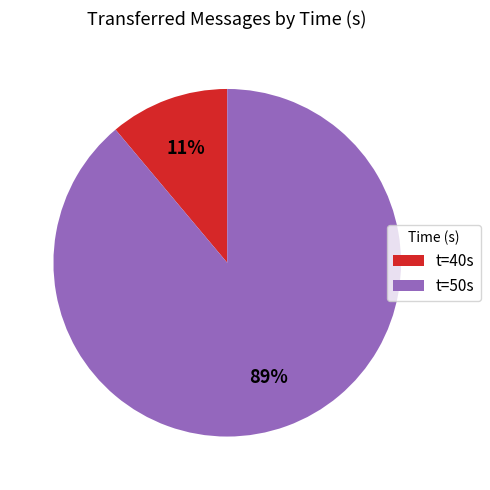

Do t=50s and t=40s together represent more than half of the pie?

Yes